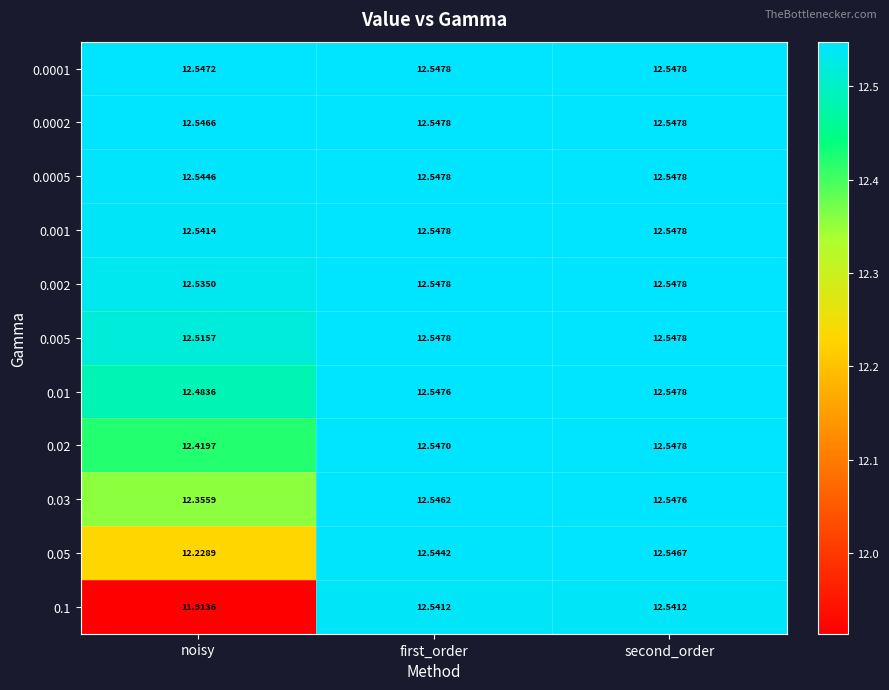

Is the value of 0.02 at noisy greater than the value of 0.005 at noisy?

No